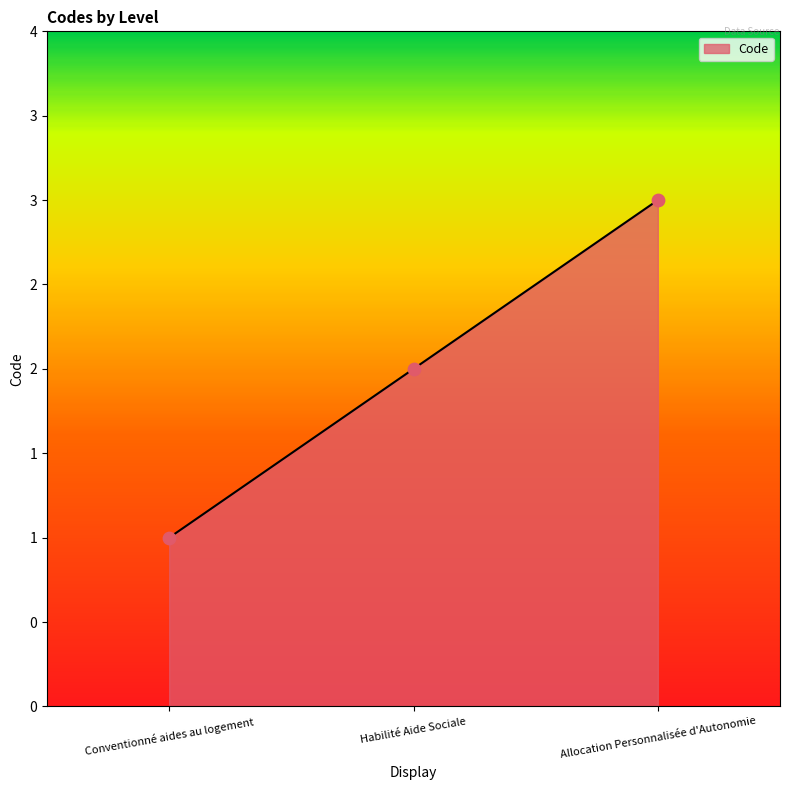

What is the ratio of the value at Allocation Personnalisée d'Autonomie to the value at Conventionné aides au logement?

3.0